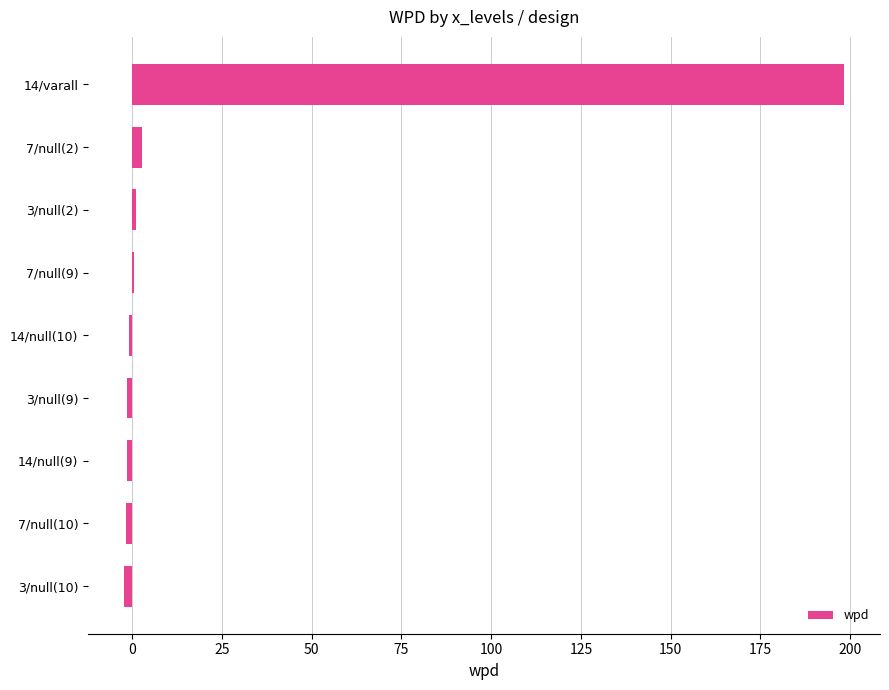

The value at 14/varall is 198.3. True or false?

True